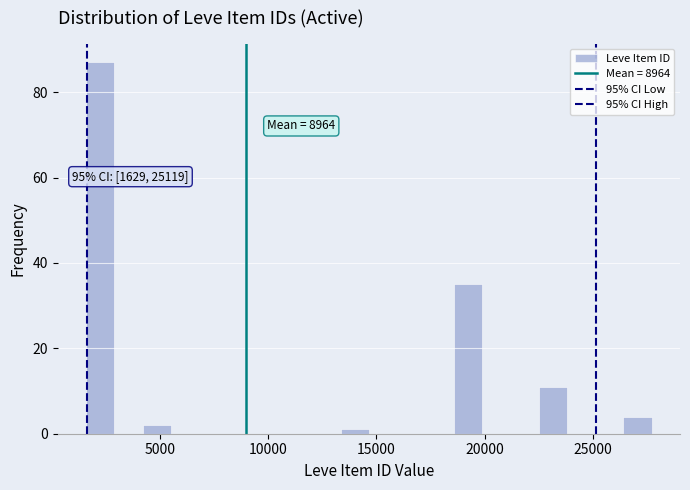

Around what value on the x-axis is the tallest bar? Give the approximate position of its centre, as read against the axis.

2500